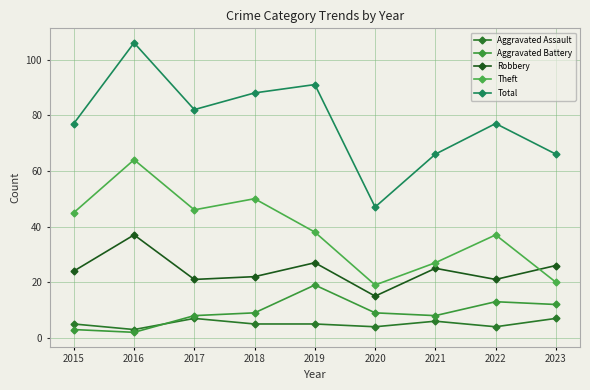

List the labels in order of Aggravated Battery value, largest first.

2019, 2022, 2023, 2018, 2020, 2017, 2021, 2015, 2016